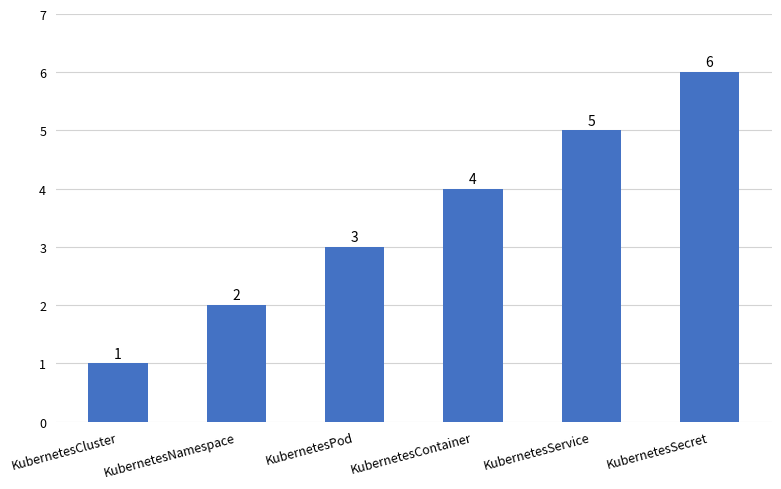

Approximately how many times larger is the value at KubernetesService compared to KubernetesNamespace?

2.5